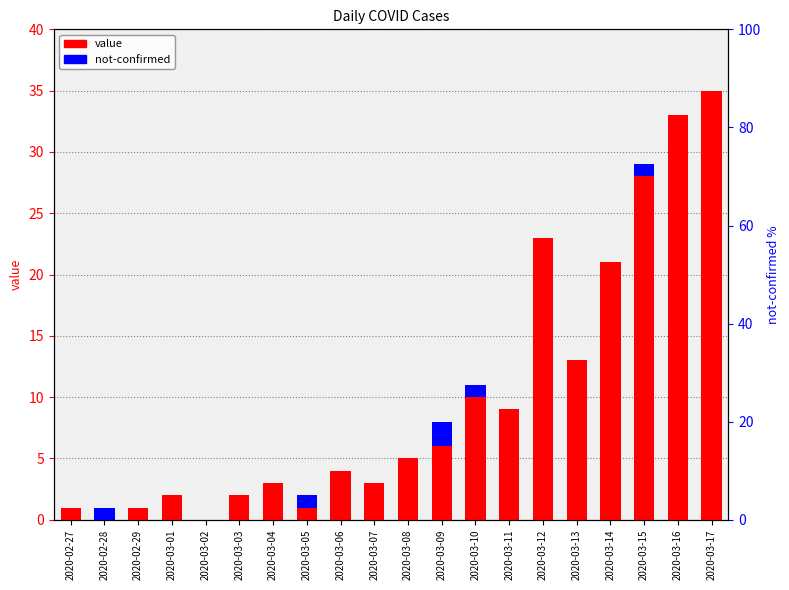

The not-confirmed series shows 0 at 2020-03-02. True or false?

True